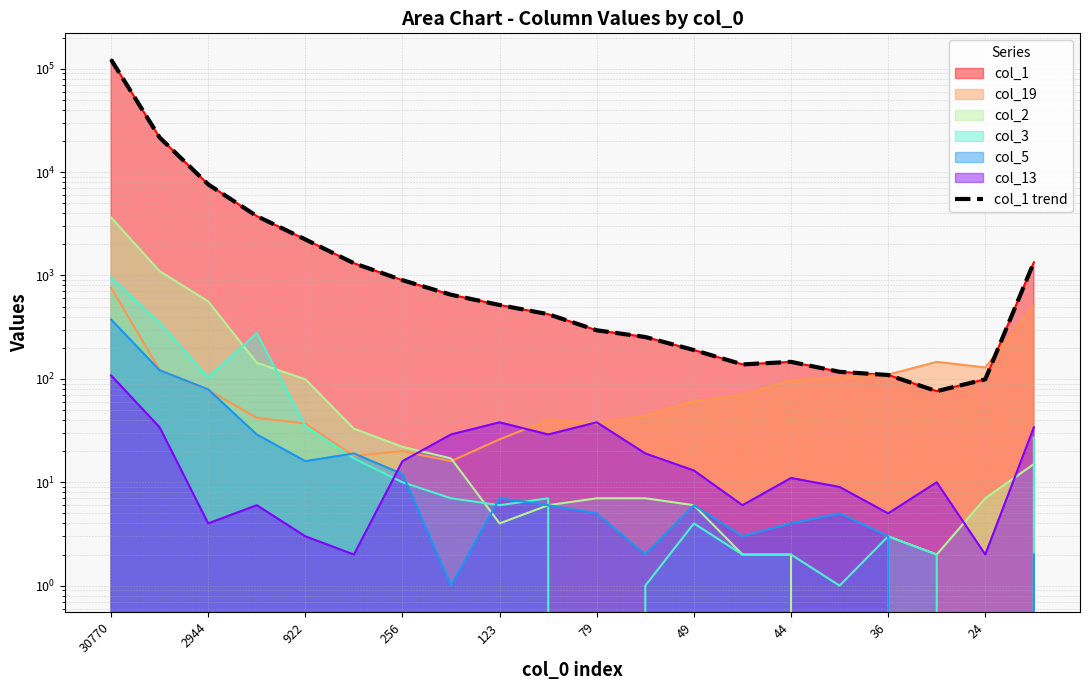

Between 44 and 30770, which is larger?

30770